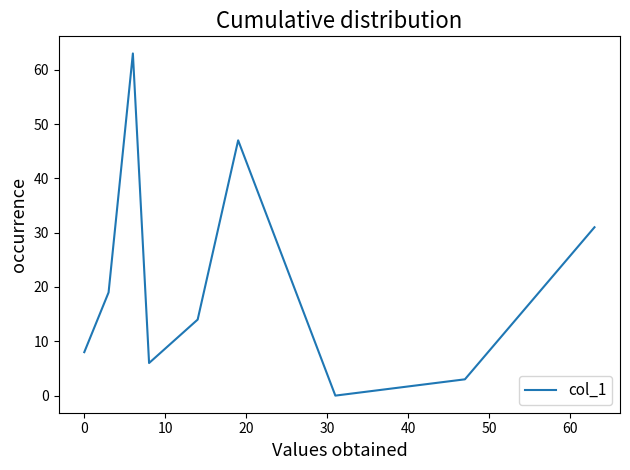

What is the difference between the maximum and minimum values?

63